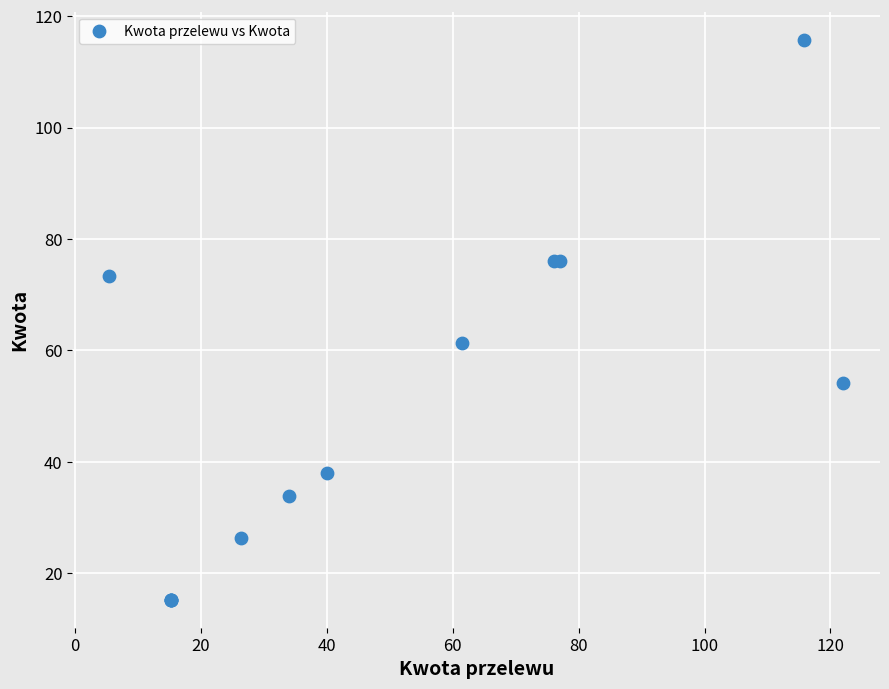

What Y value in the scatter plot is closest to 65?

61.4